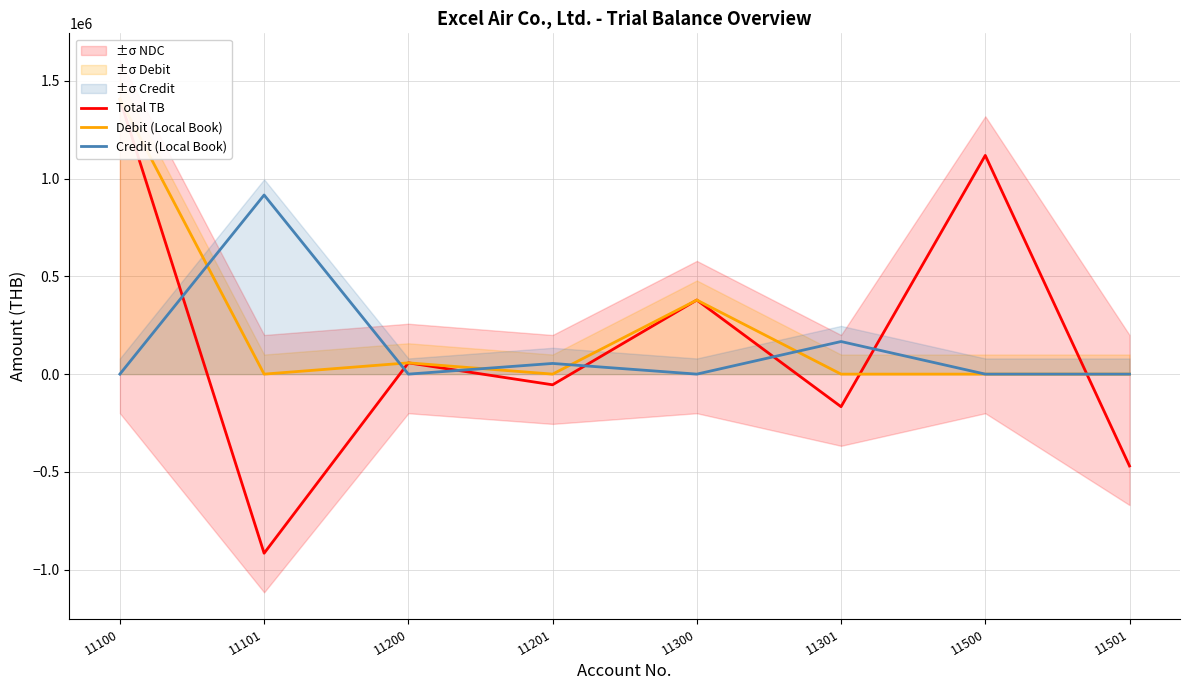

True or false: Credit (Local Book) has more than 1 points higher than both neighbors.

True